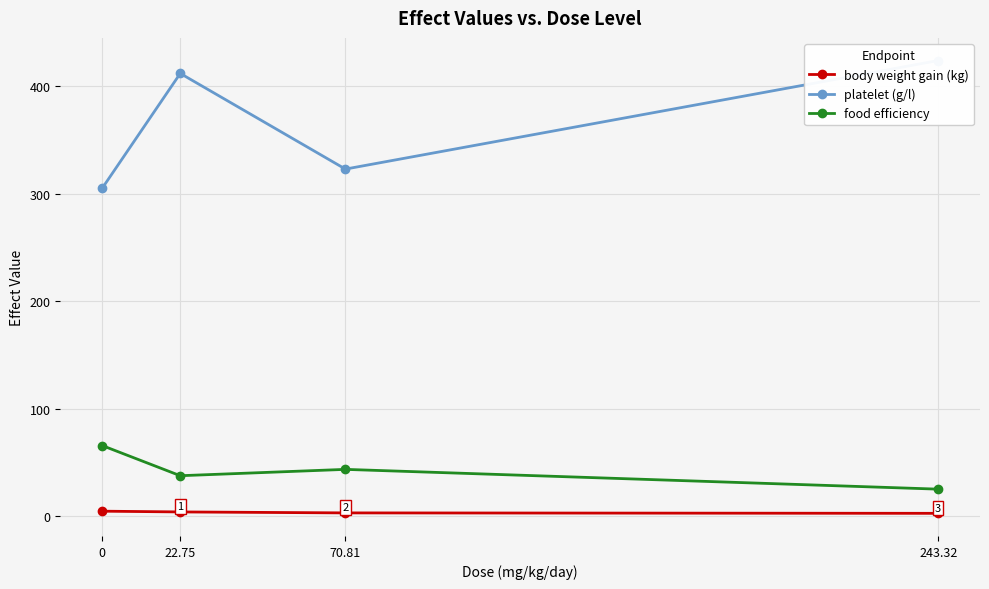

Which series has the largest range (max minus min)?

platelet (g/l)